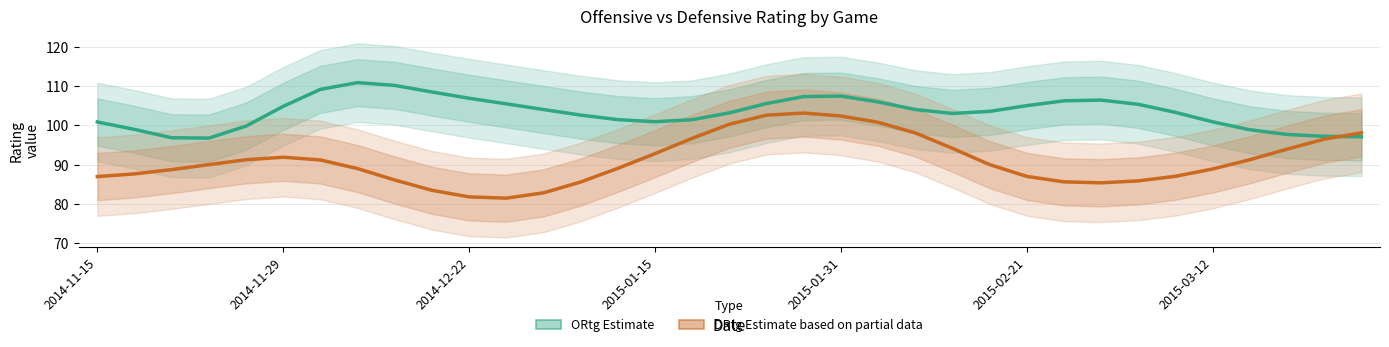

Which has a higher value, 2015-01-15 or 25?

25